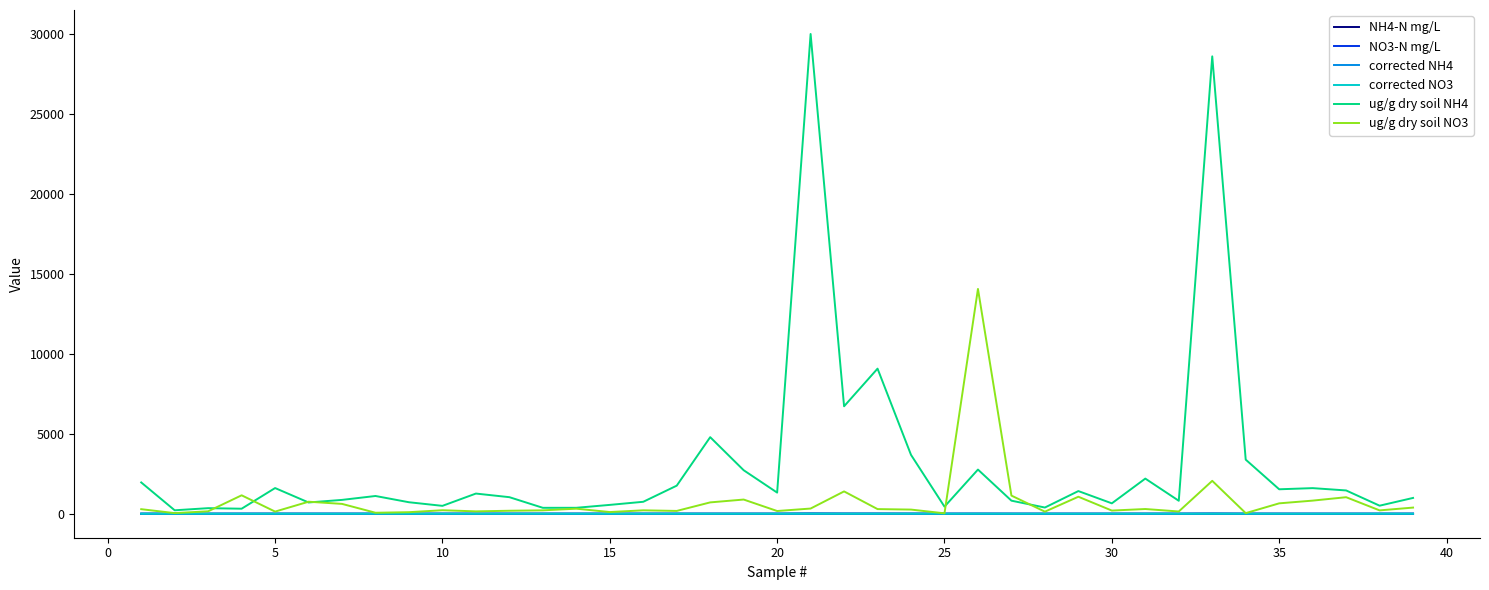

What are all the series names shown in the legend?

NH4-N mg/L, NO3-N mg/L, corrected NH4, corrected NO3, ug/g dry soil NH4, ug/g dry soil NO3